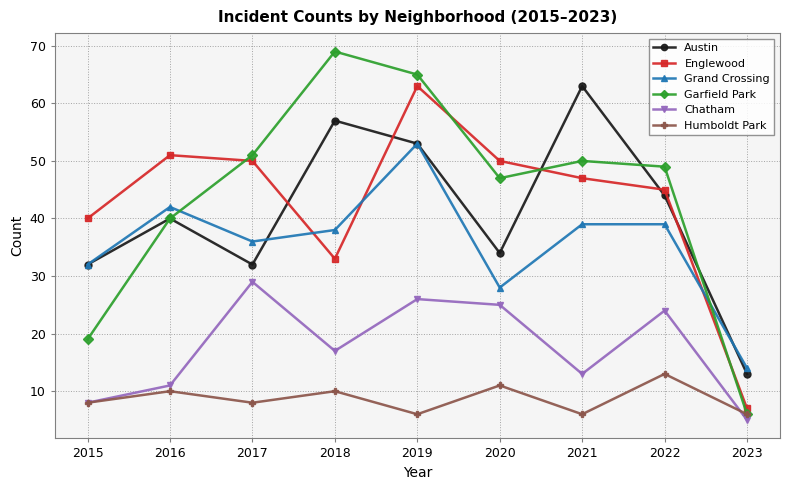

At which label does Grand Crossing reach its minimum?

2023